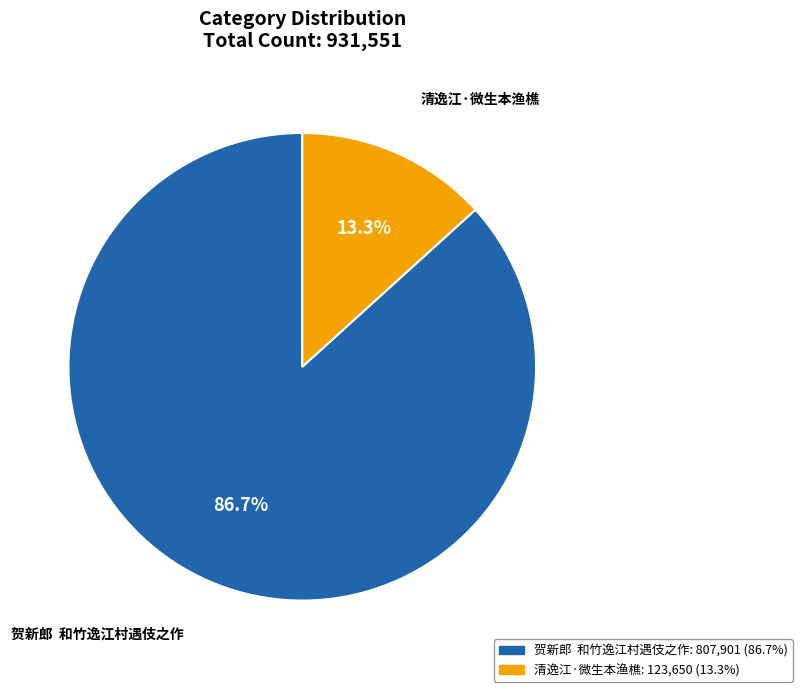

Is 贺新郎 和竹逸江村遇伎之作 the majority of the pie?

Yes